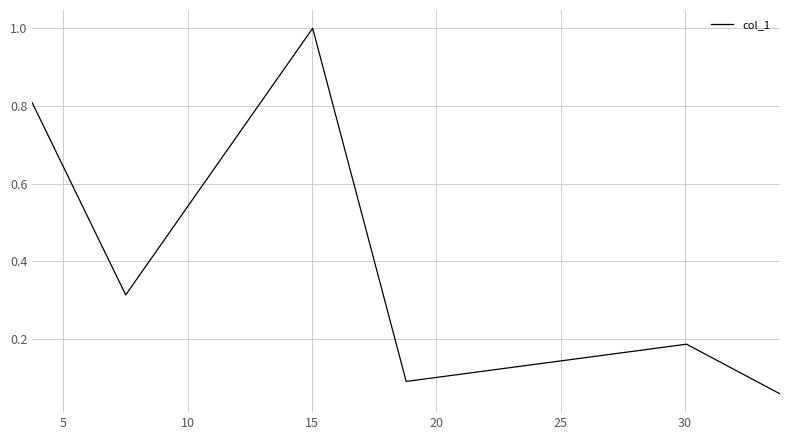

What is the greatest value displayed?

1.0